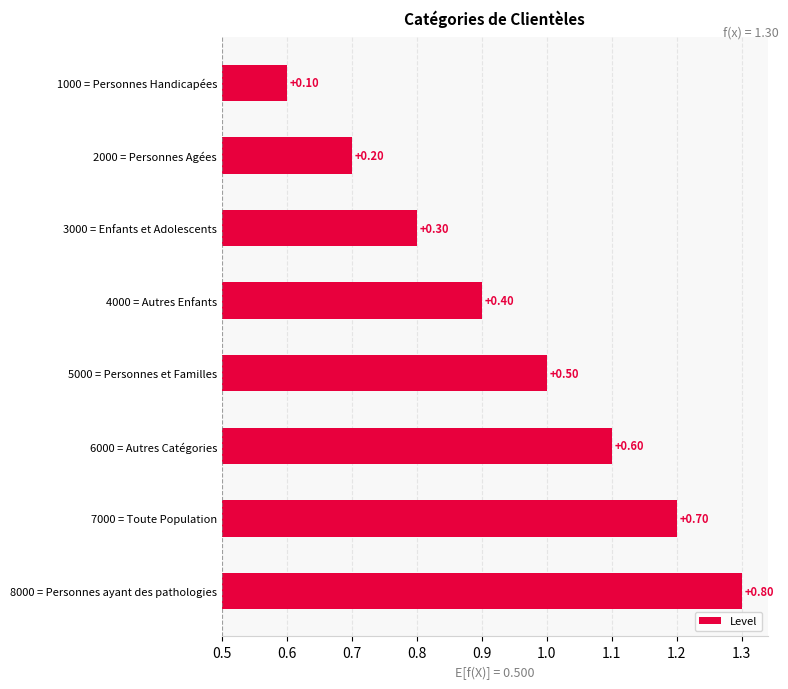

How many series are shown in this chart?

1